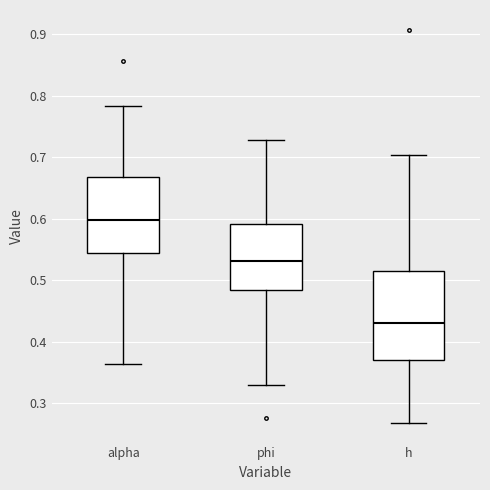

Reading left to right, read every box against the y-axis: the position of its median line, the range the box covers, and the ends of its whiskers. The values are not printed on the chart, so give them approximately, as read against the axis.

alpha: median 0.60, box 0.54 to 0.67, whiskers 0.36 to 0.78
phi: median 0.53, box 0.49 to 0.59, whiskers 0.33 to 0.73
h: median 0.43, box 0.37 to 0.51, whiskers 0.27 to 0.70